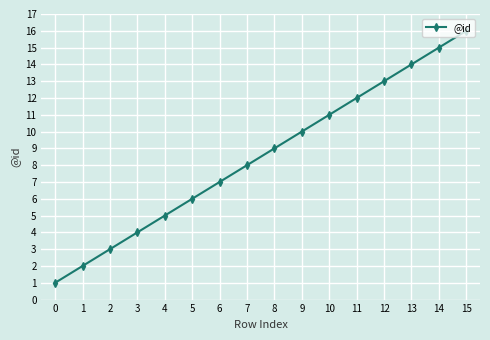

How many series are shown in this chart?

1